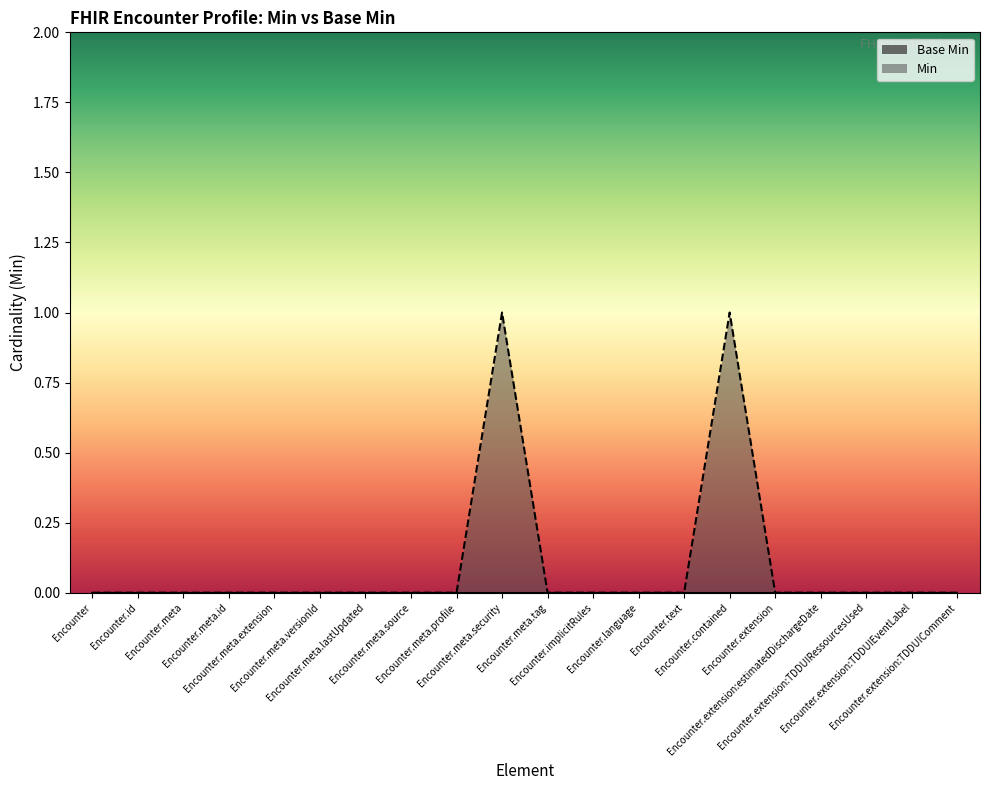

Where is the data nearest to the value 0?

Encounter